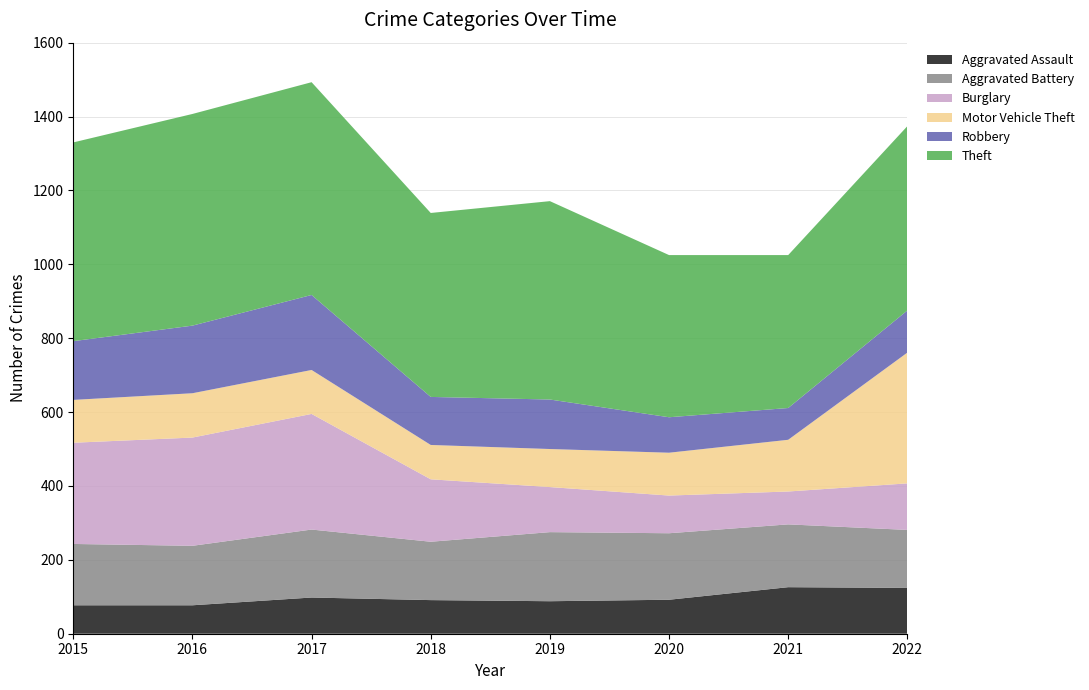

Reading left to right, list all the values displayed in this chart.

Aggravated Assault: 77	77	98	91	88	92	126	124
Aggravated Battery: 166	161	184	158	187	180	170	157
Burglary: 274	293	313	169	122	102	89	126
Motor Vehicle Theft: 116	120	119	93	103	116	140	354
Robbery: 159	183	203	130	134	96	86	114
Theft: 538	573	576	498	537	439	414	499